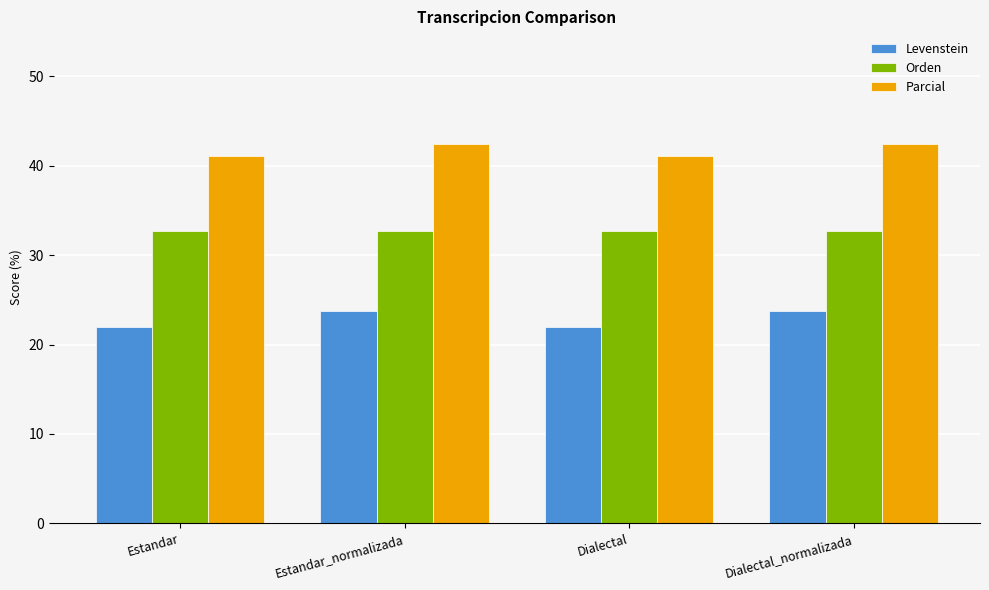

What is the highest value of the Levenstein series?

23.8